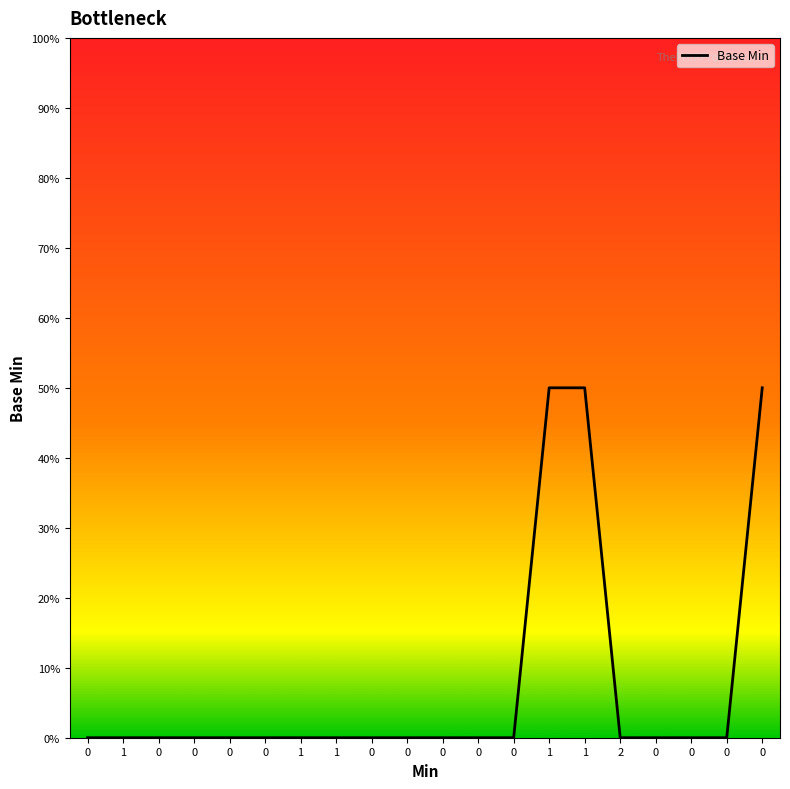

What is the difference between the maximum and second lowest values?

1